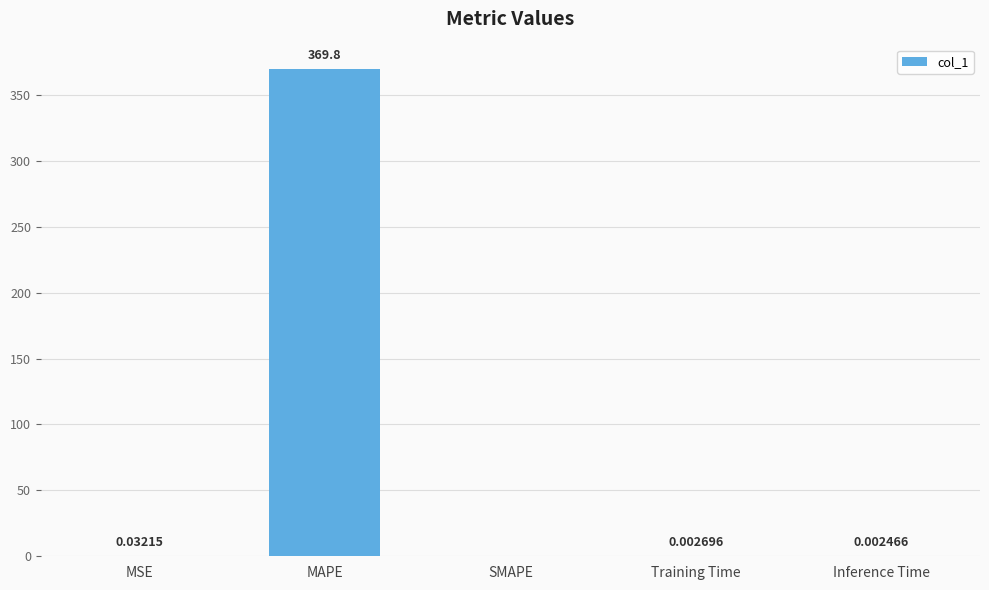

Where is the data nearest to the value 184?

MSE